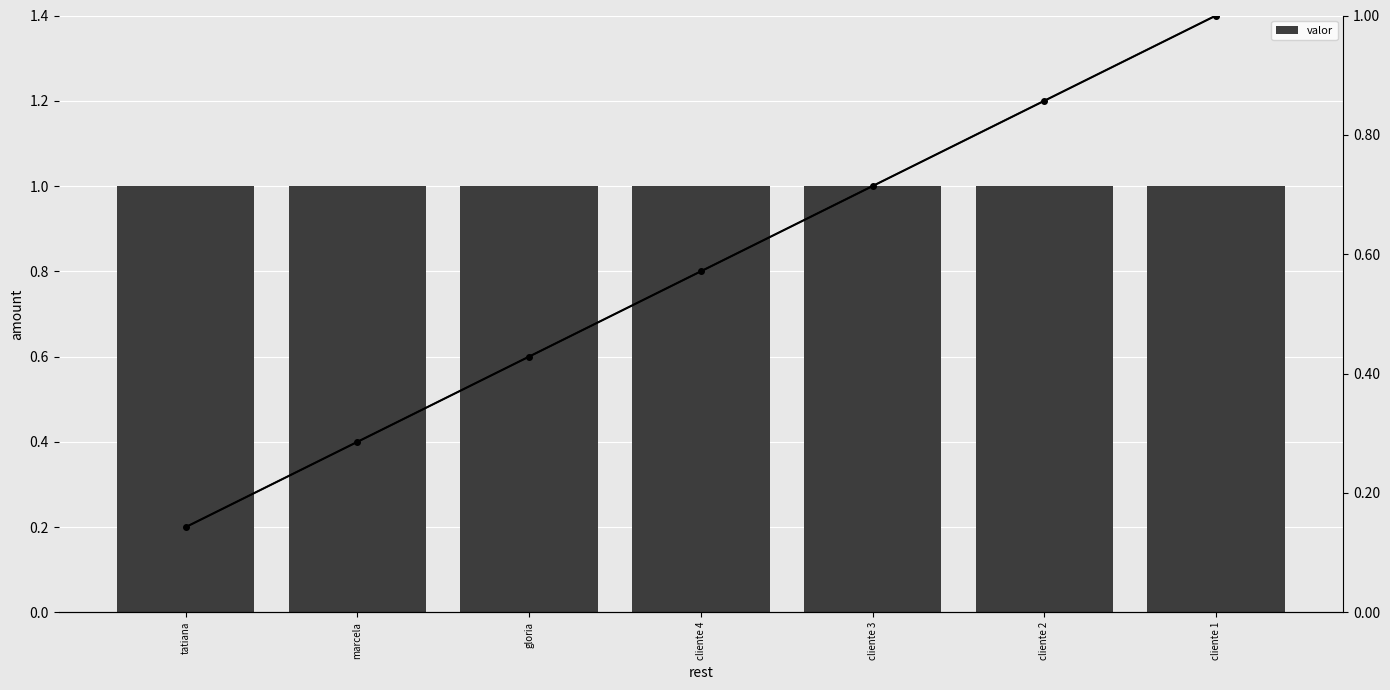

Reading right to left, extract all data points from this chart.

valor: cliente 1=1.0	cliente 2=1.0	cliente 3=1.0	cliente 4=1.0	gloria=1.0	marcela=1.0	tatiana=1.0
cumulative %: cliente 1=1.0	cliente 2=0.9	cliente 3=0.7	cliente 4=0.6	gloria=0.4	marcela=0.3	tatiana=0.1